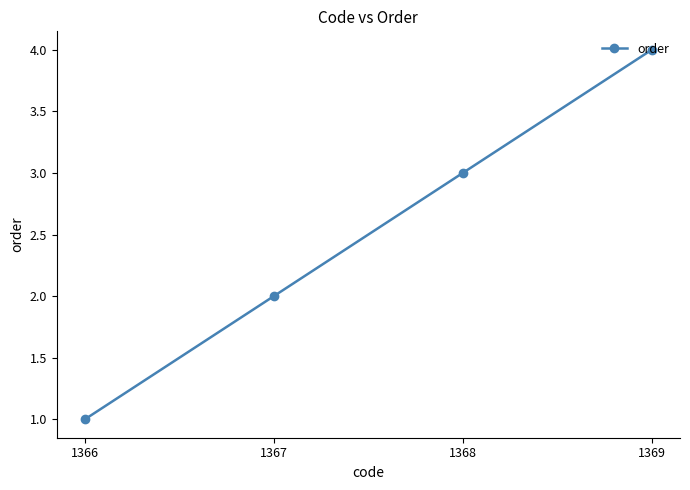

The chart shows a value of 0 at 1366. True or false?

False